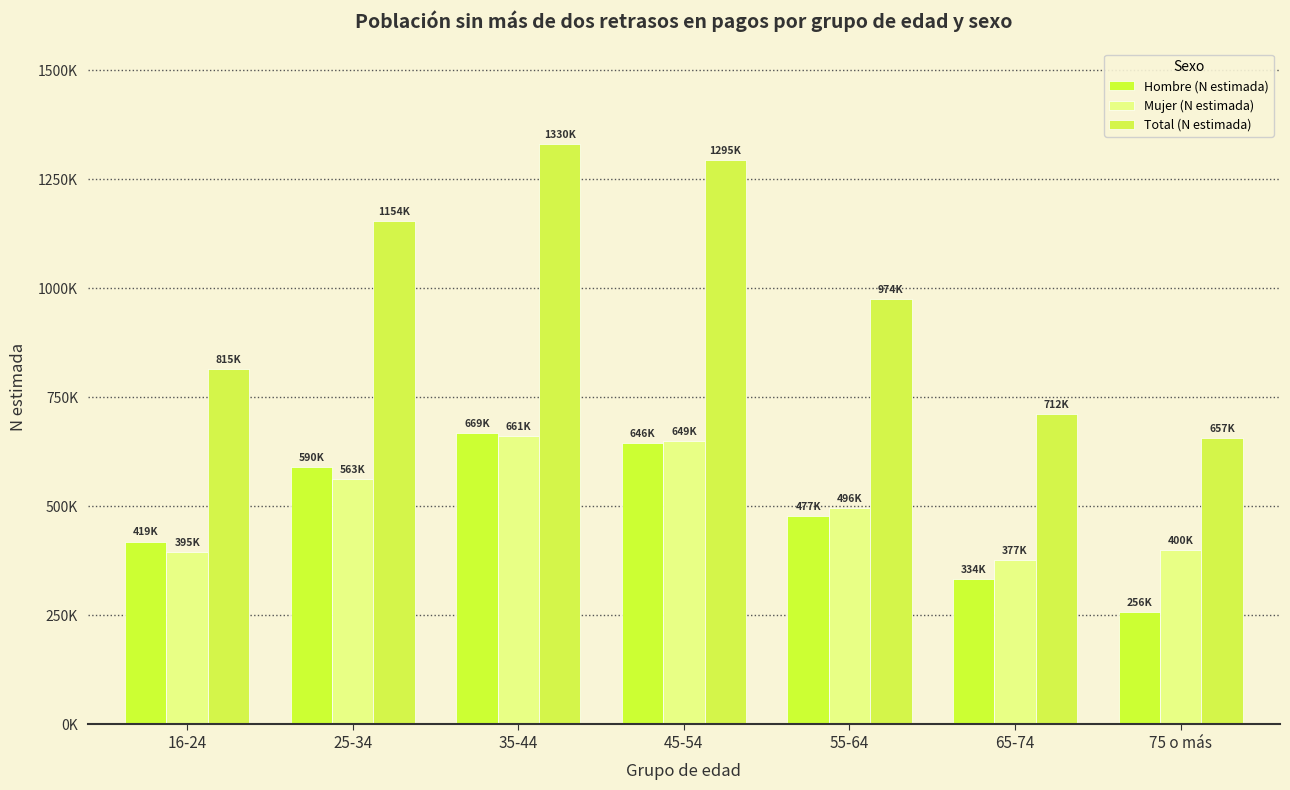

Are the bars horizontal?

No